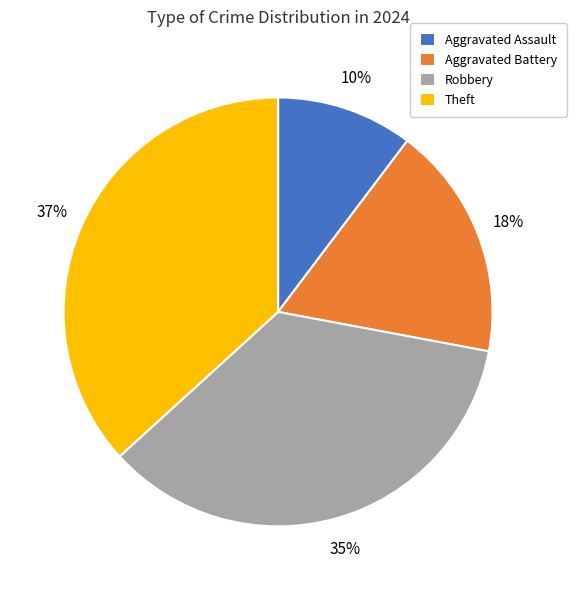

To the nearest percent, what portion does Aggravated Battery represent?

18%